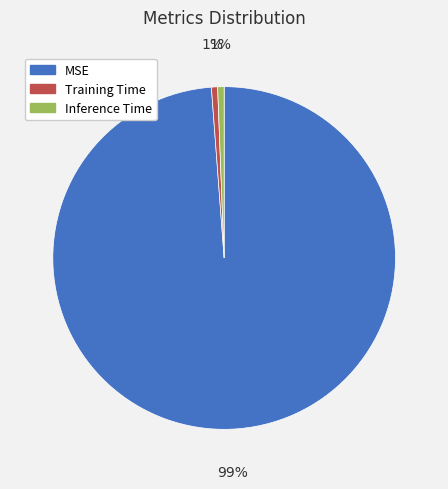

To the nearest percent, what portion does Inference Time represent?

1%